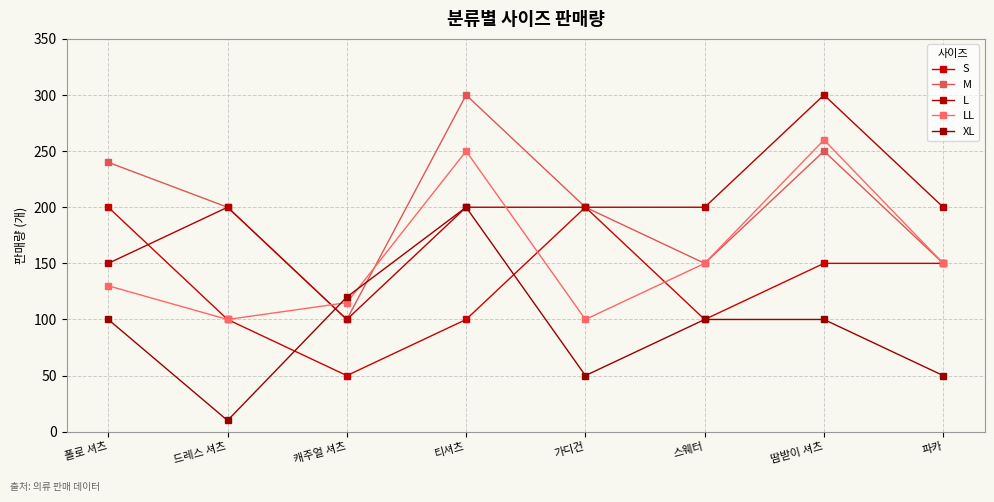

Does the chart display data point markers on the line(s)?

Yes